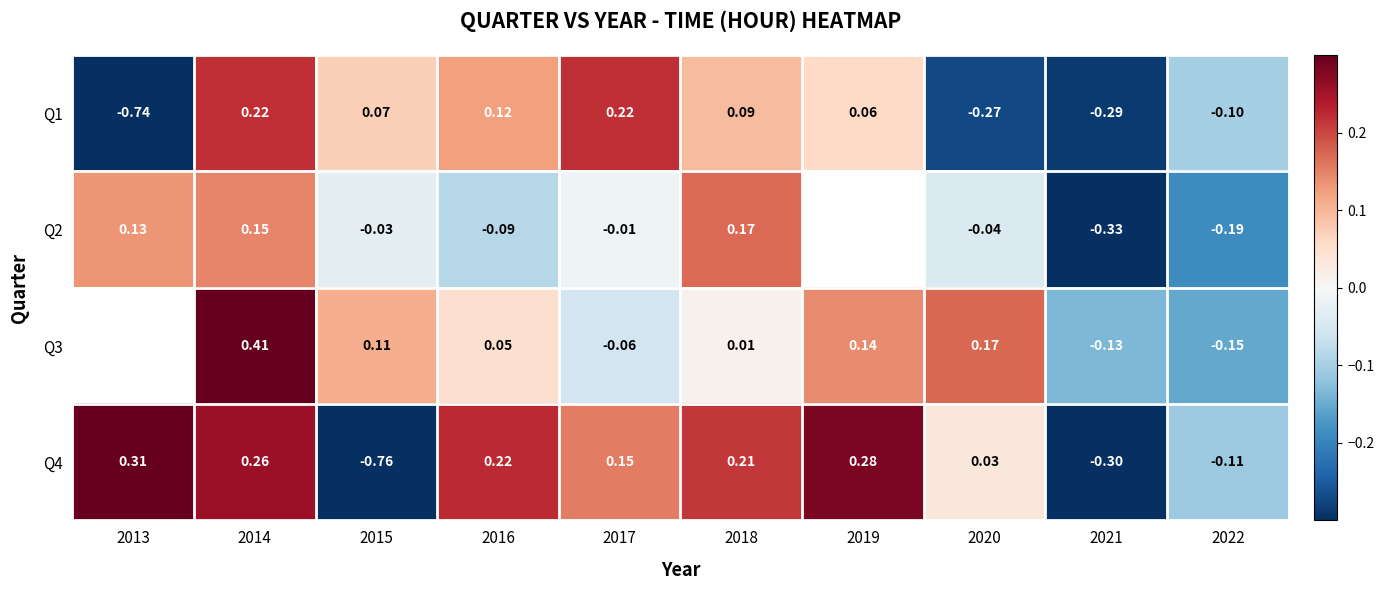

Is the value of Q4 at 2017 greater than the value of Q1 at 2022?

Yes